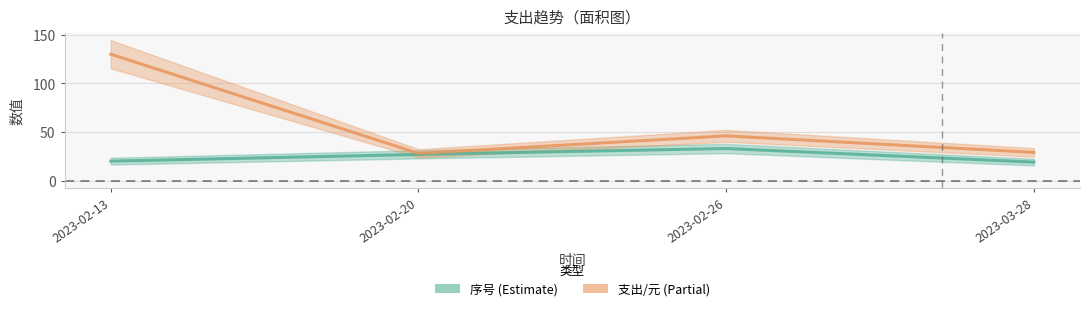

Reading right to left, what are all the values shown in this chart?

序号: 19	33	27	20
支出/元: 29	46	28	130